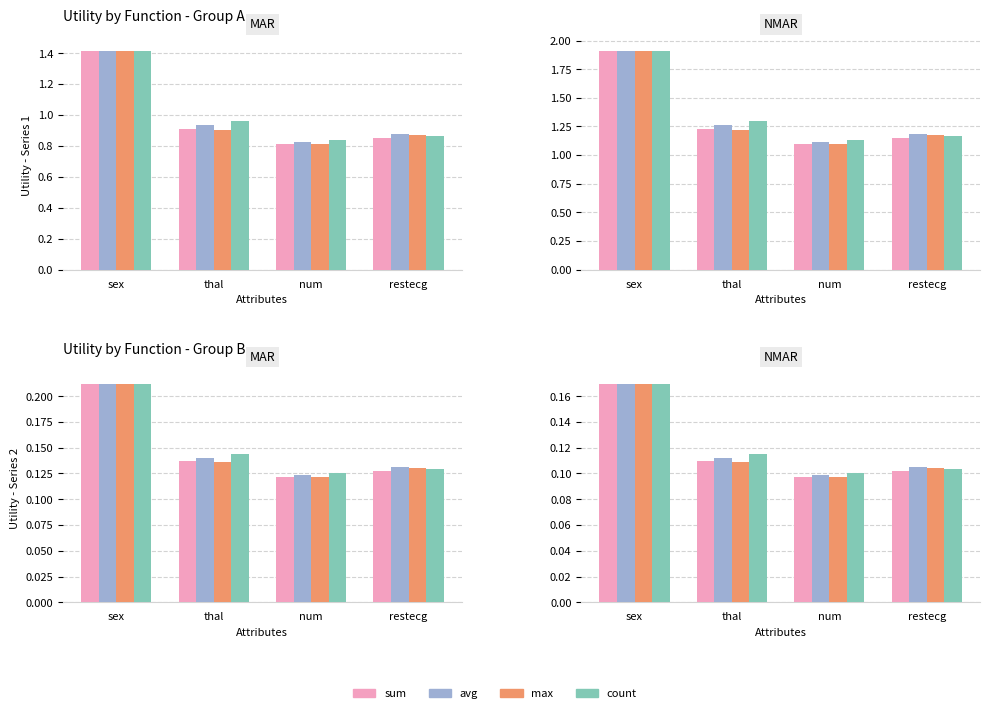

Rank the series at num from lowest to highest value.

sum, max, avg, count